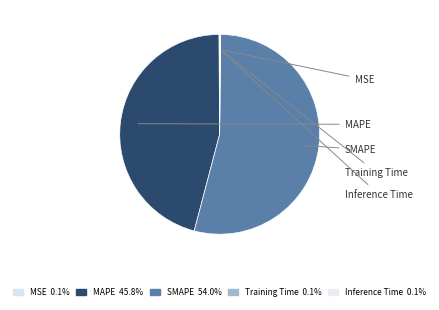

How many slices are in this pie chart?

5